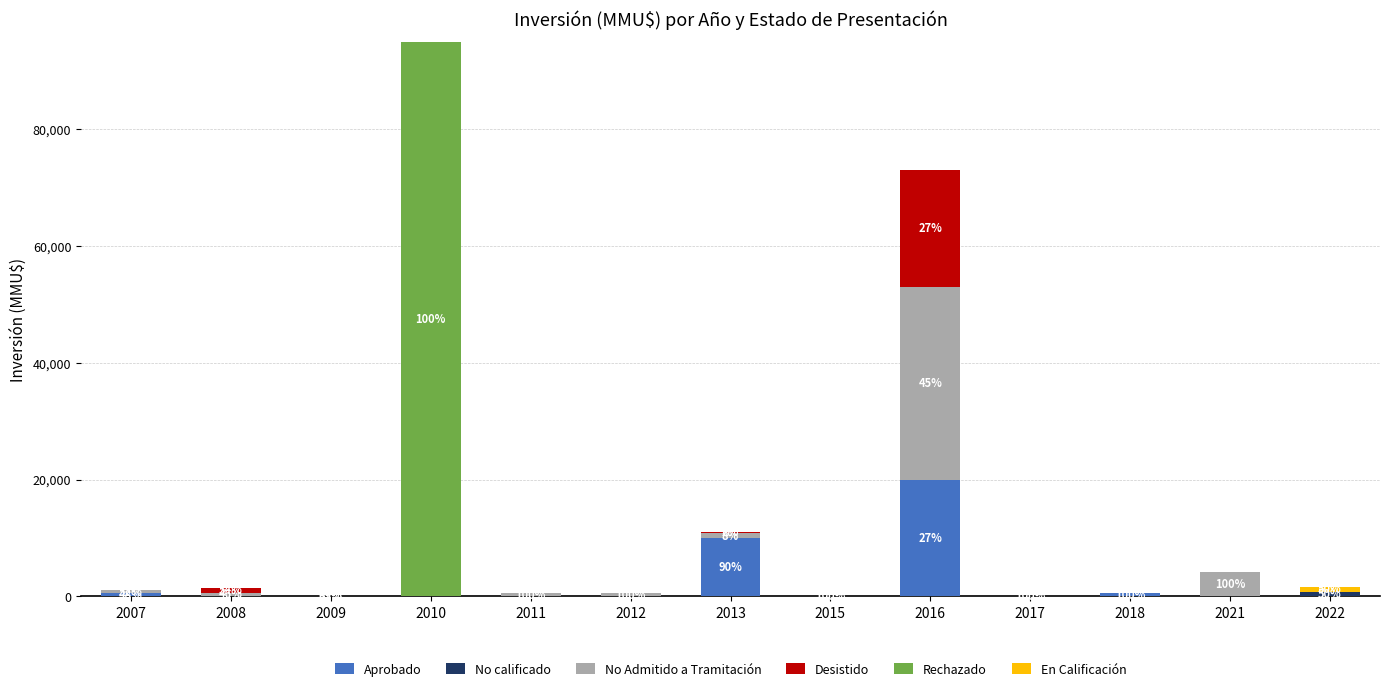

At which category is the sum across all series the highest?

2010